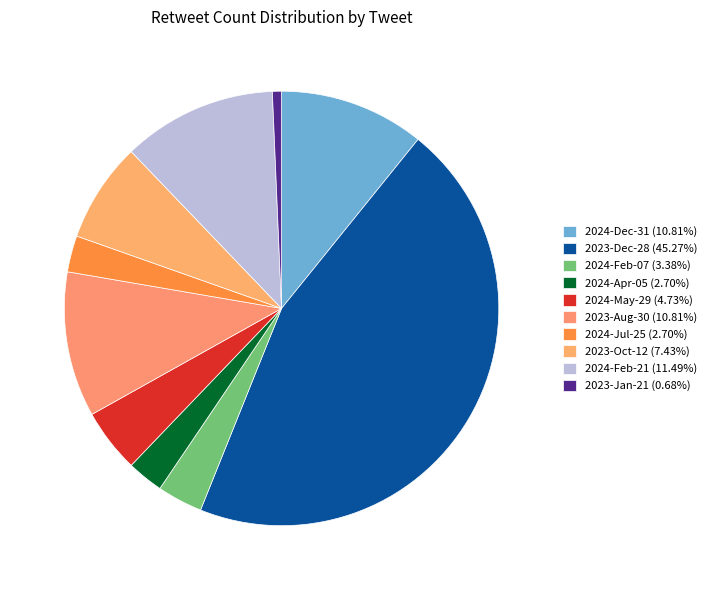

To the nearest percent, what portion does 2024-Dec-31 represent?

11%